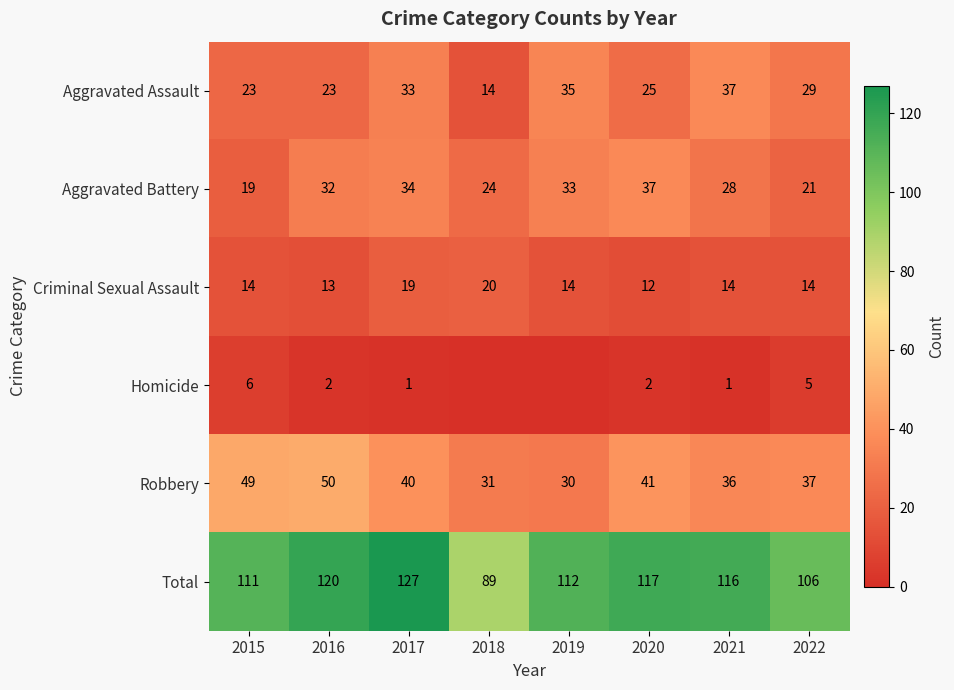

True or false: Robbery has a value of 40 at 2017.

True